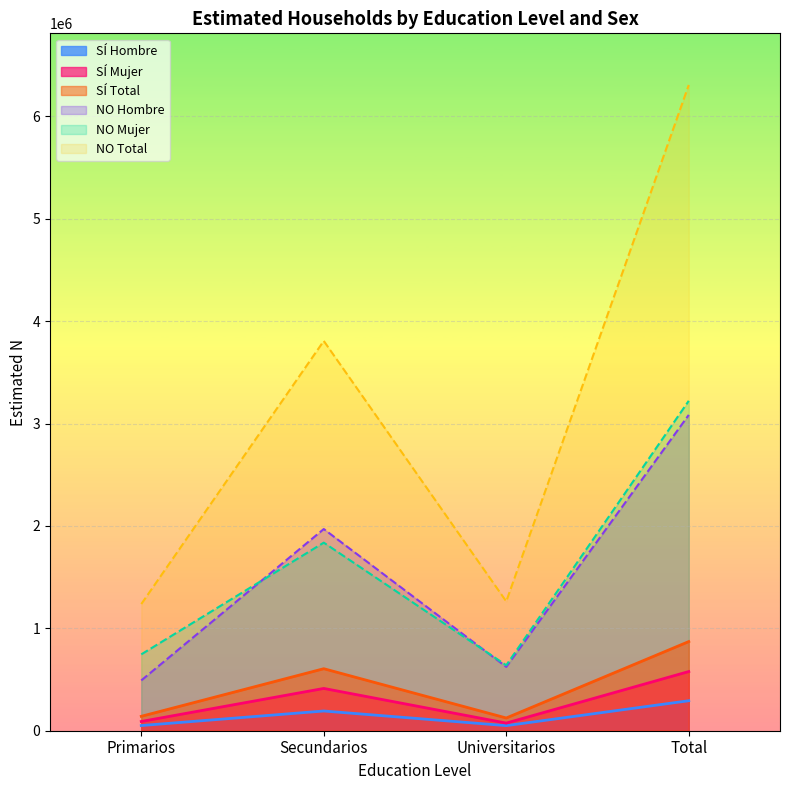

Rank the categories by Hombre N estimada value from lowest to highest.

Primarios, Universitarios, Secundarios, Total